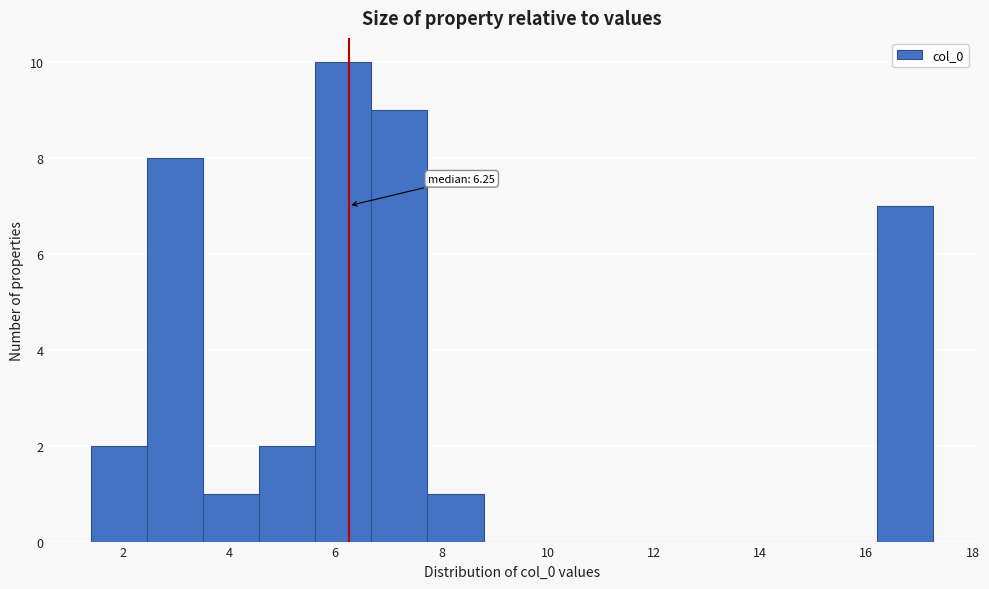

Over which range of the x-axis is the bar tallest?

5.6 to 6.6